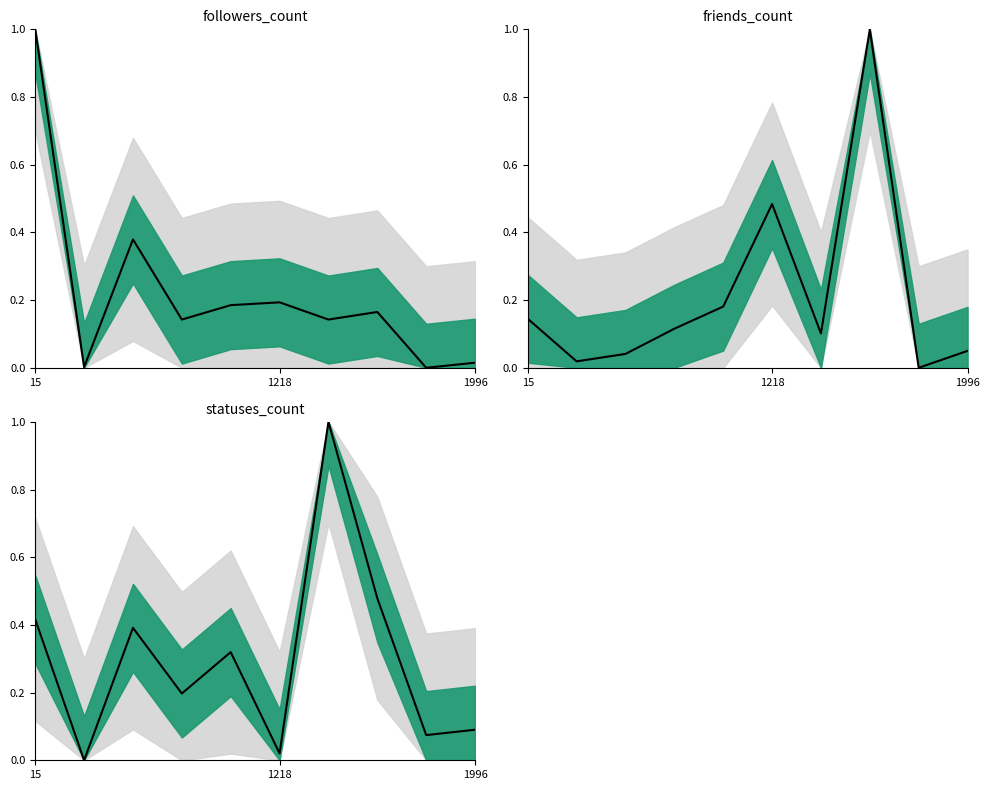

True or false: the data shows 0.3 at 3.

False